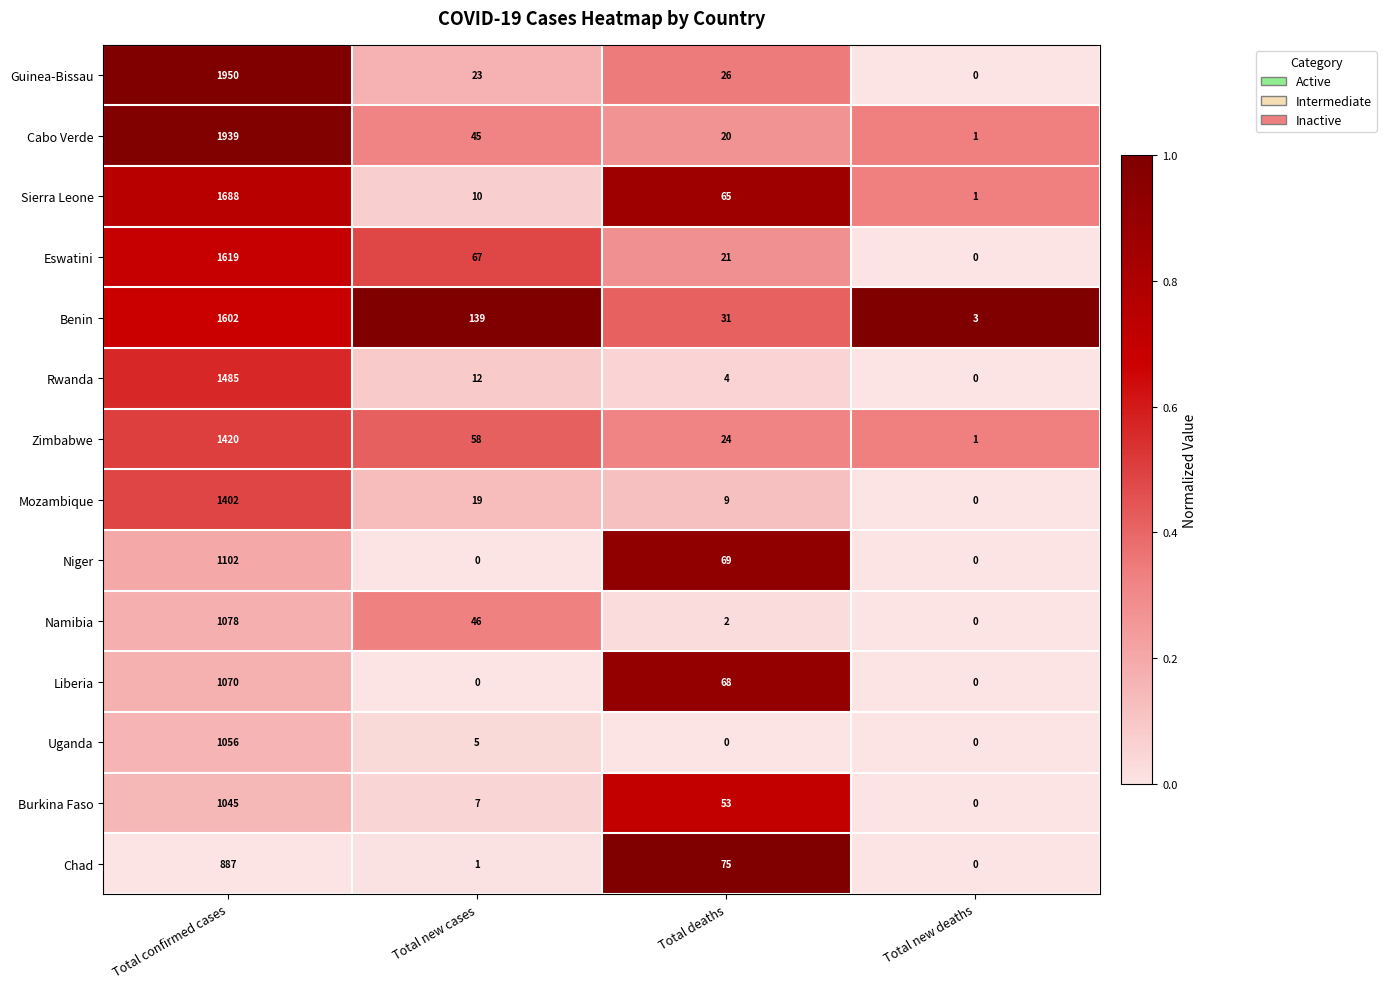

At which label does Zimbabwe first exceed 58?

Total confirmed cases